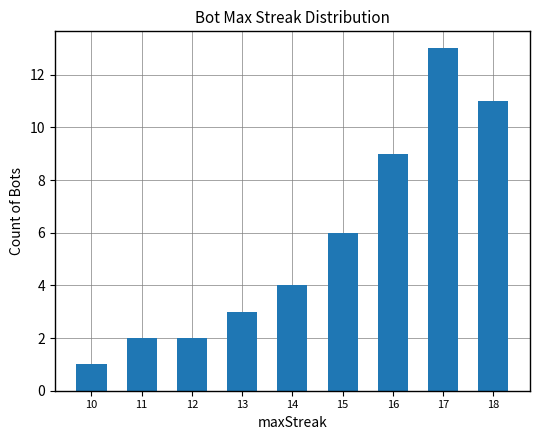

What is the value of the 7th bar from the left?

9